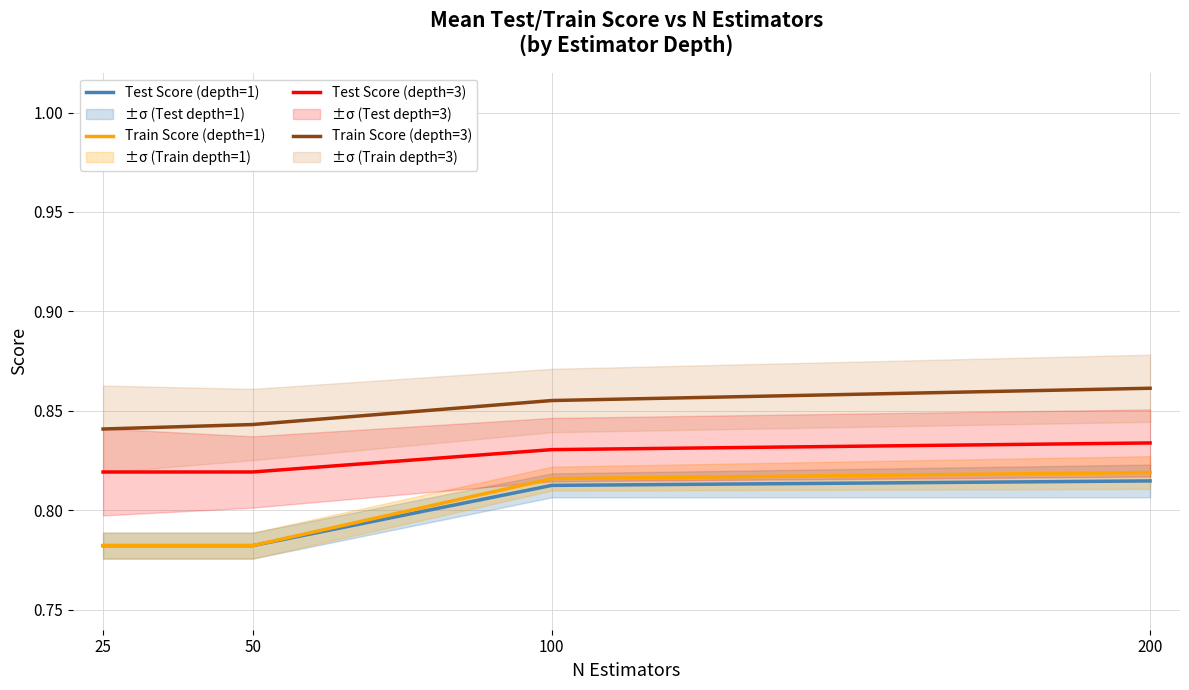

Which series has the largest total across all categories?

Train Score (depth=3)